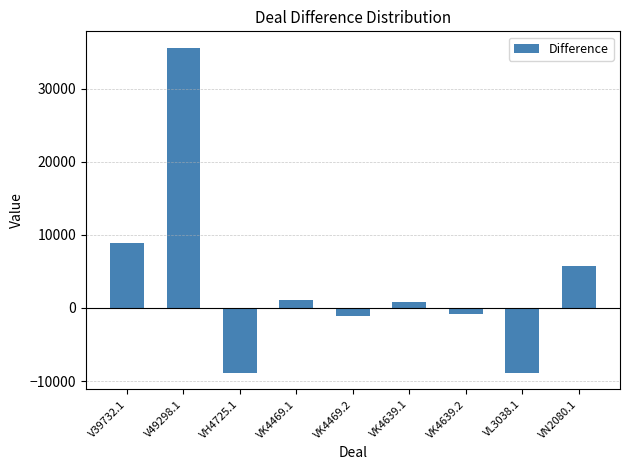

Read the value at VK4469.1.

1159.8